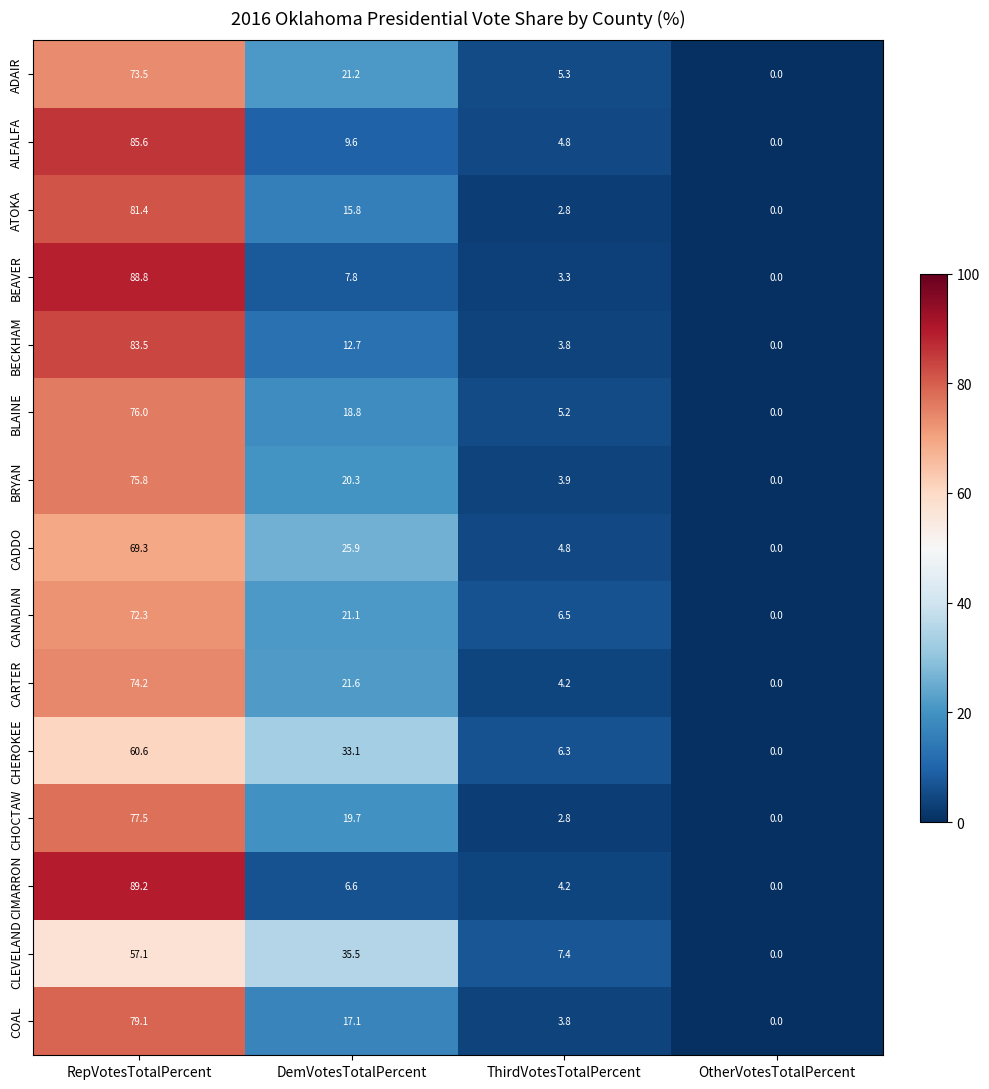

What is the total value across all series at ThirdVotesTotalPercent?

69.1